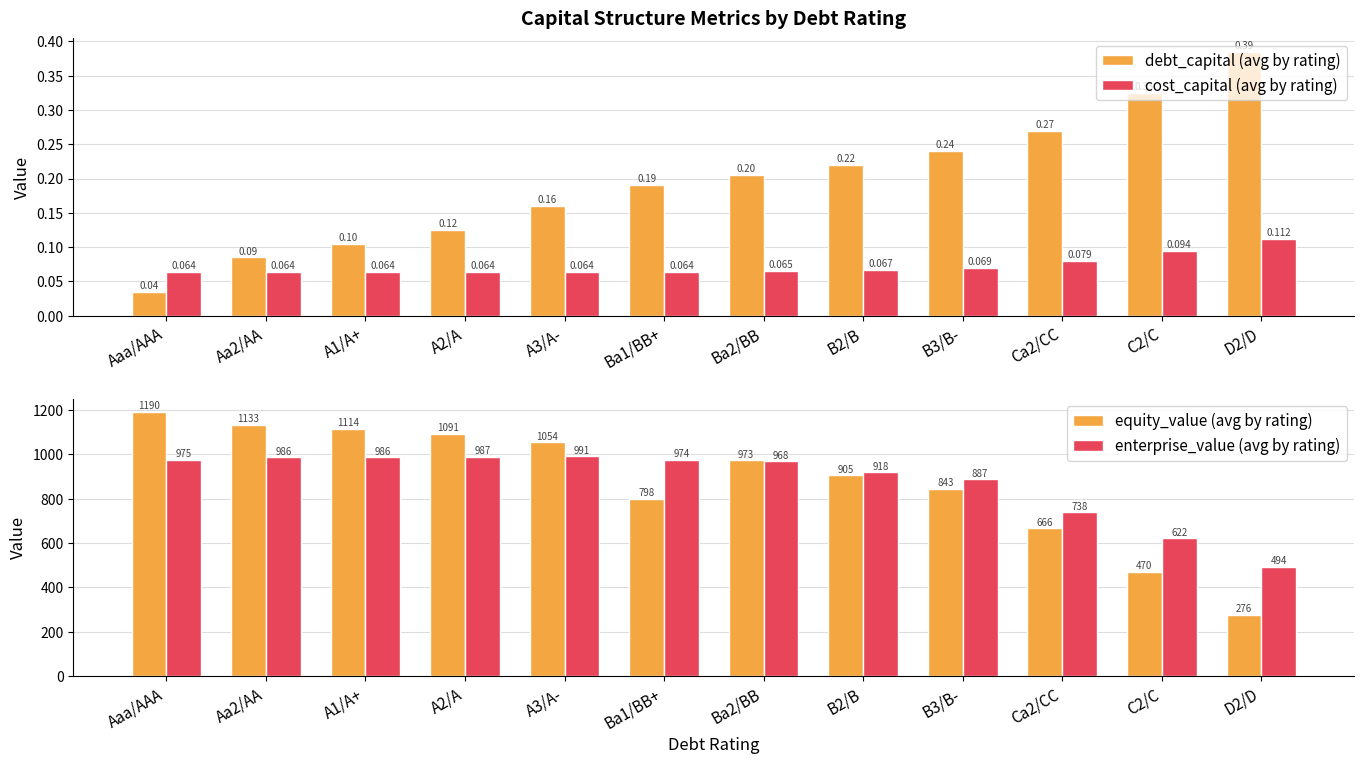

Which has a higher value, A2/A or Aaa/AAA?

A2/A